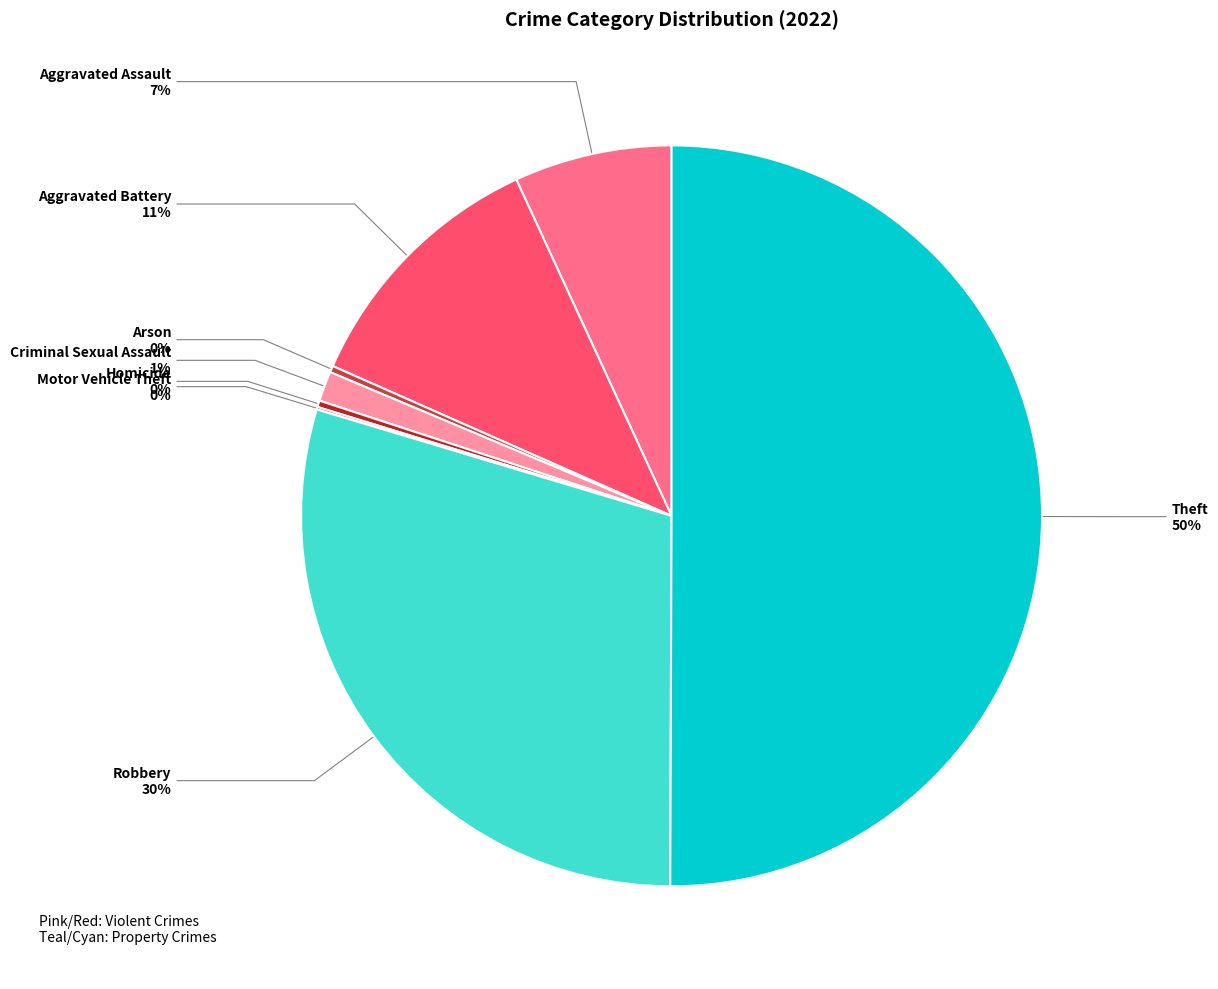

The Homicide slice represents 0% of the pie. True or false?

True